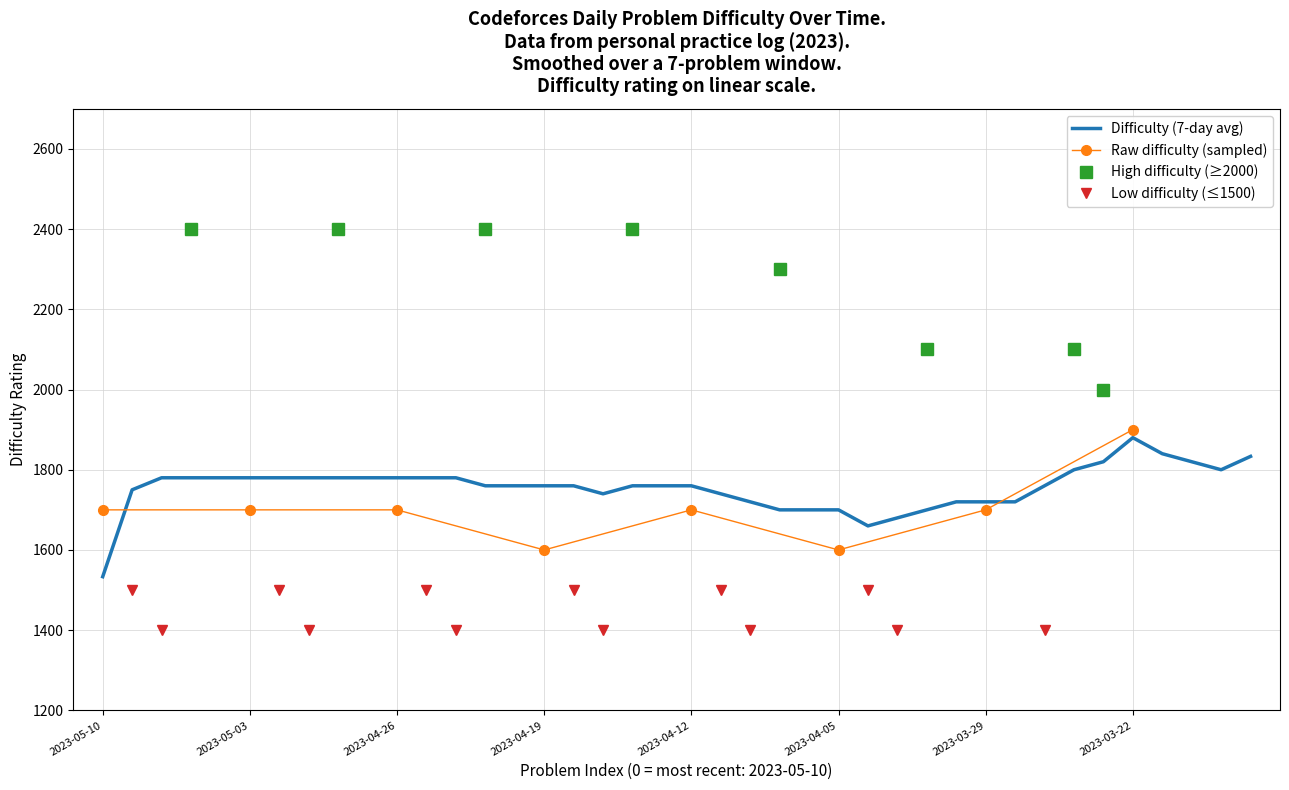

Which category has the lowest value in the Difficulty (7-day avg) series?

2023-05-10